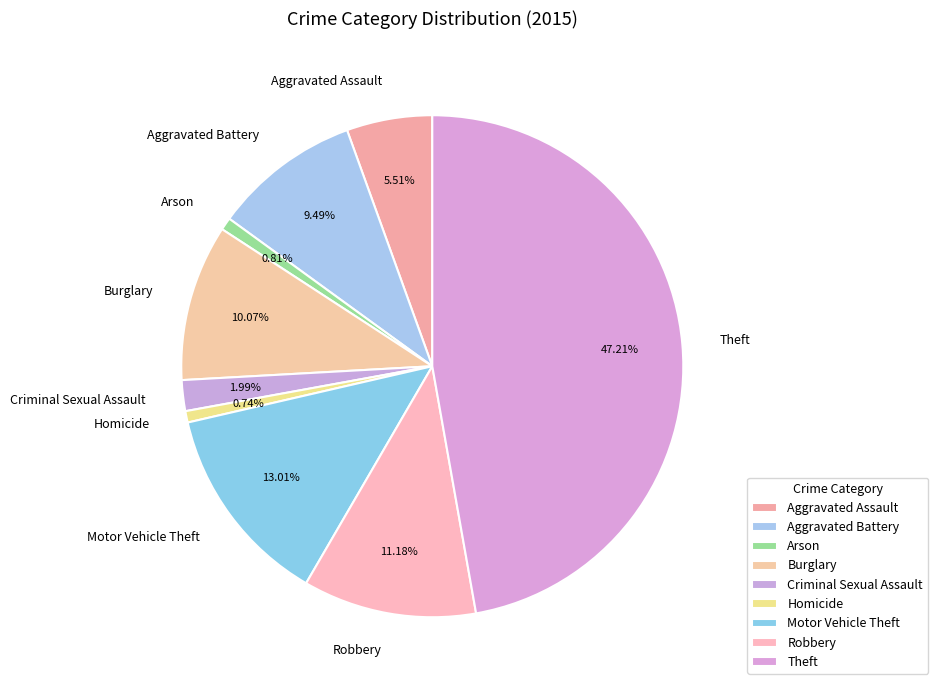

What is the largest slice in the pie chart?

Theft